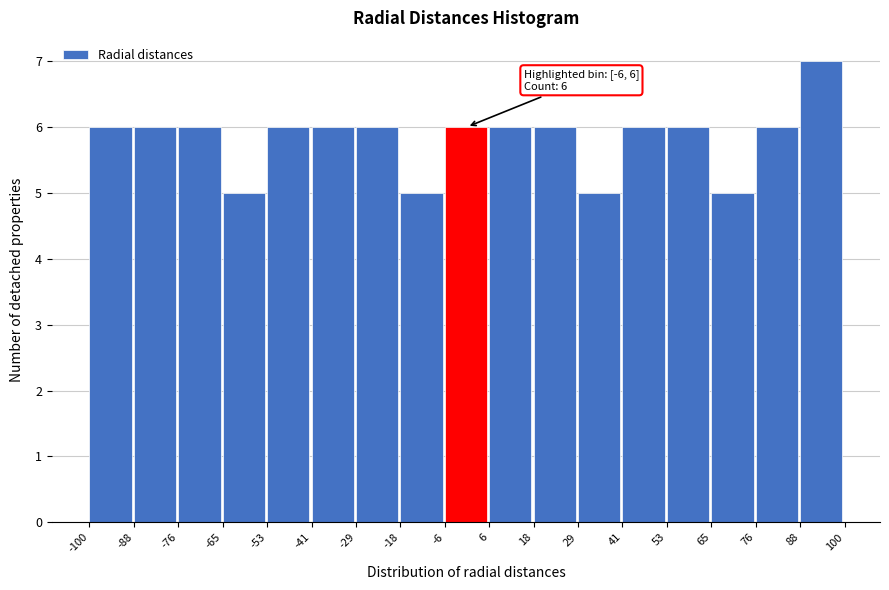

Which range on the x-axis has the tallest bar?

88 to 100